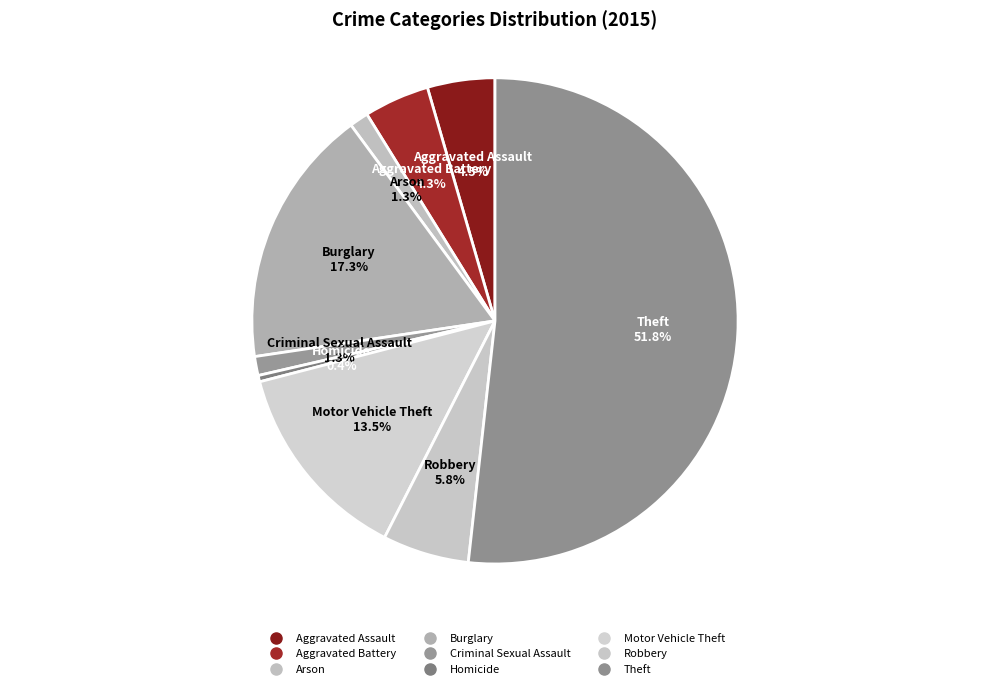

How many slices are in this pie chart?

9